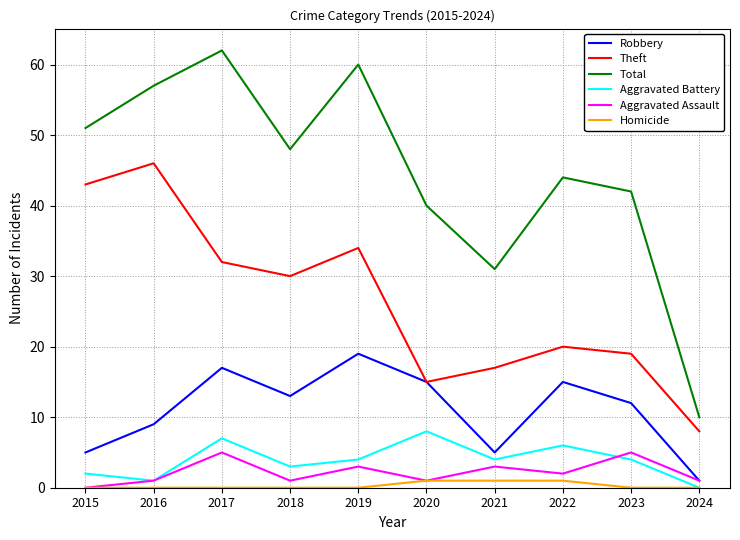

What is the difference between the maximum and second lowest values in the Homicide series?

1